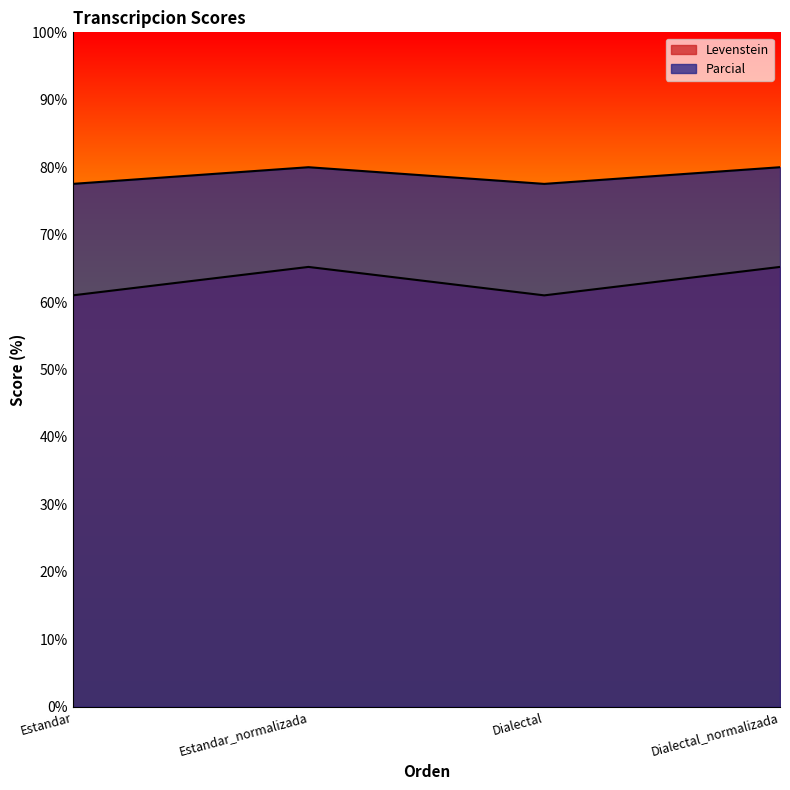

What is the label of the 2nd point from the left?

Estandar_normalizada